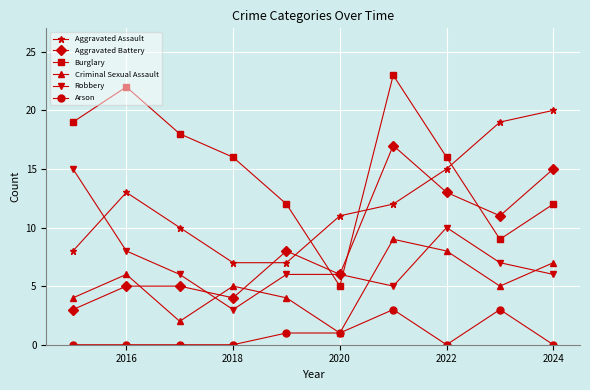

What is the maximum value shown in the chart?

23